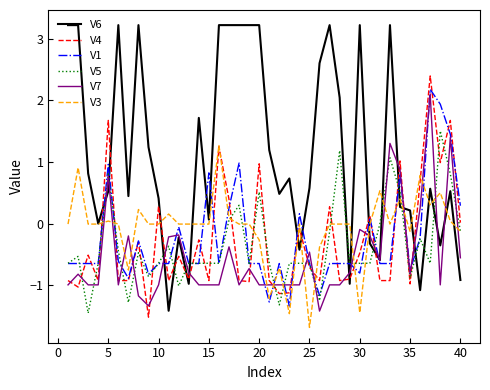

Which series has the widest spread of values?

V6